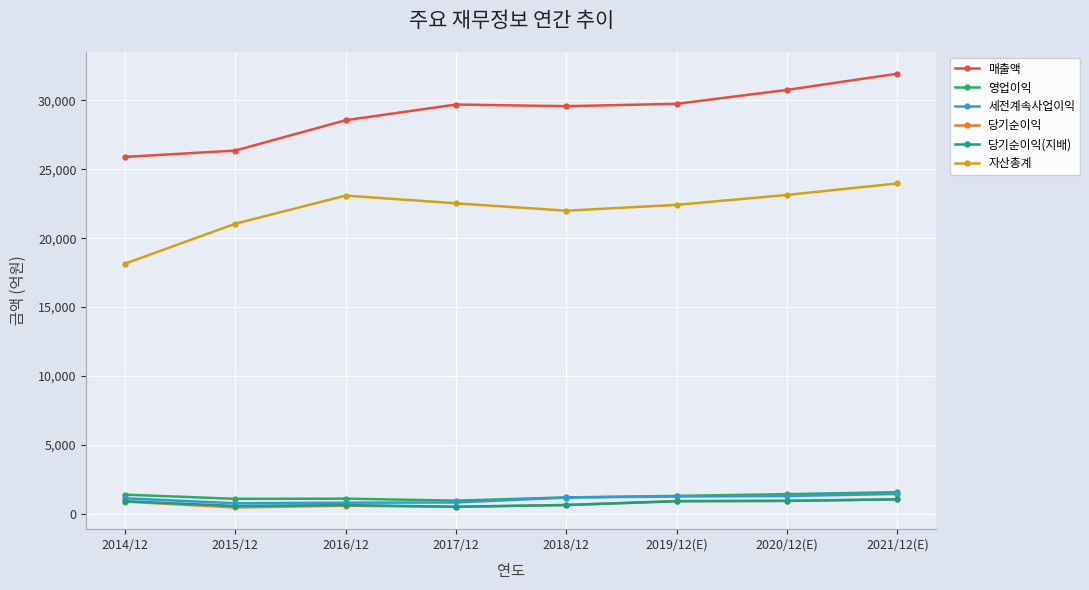

How many values in the 매출액 series are below 29688?

4